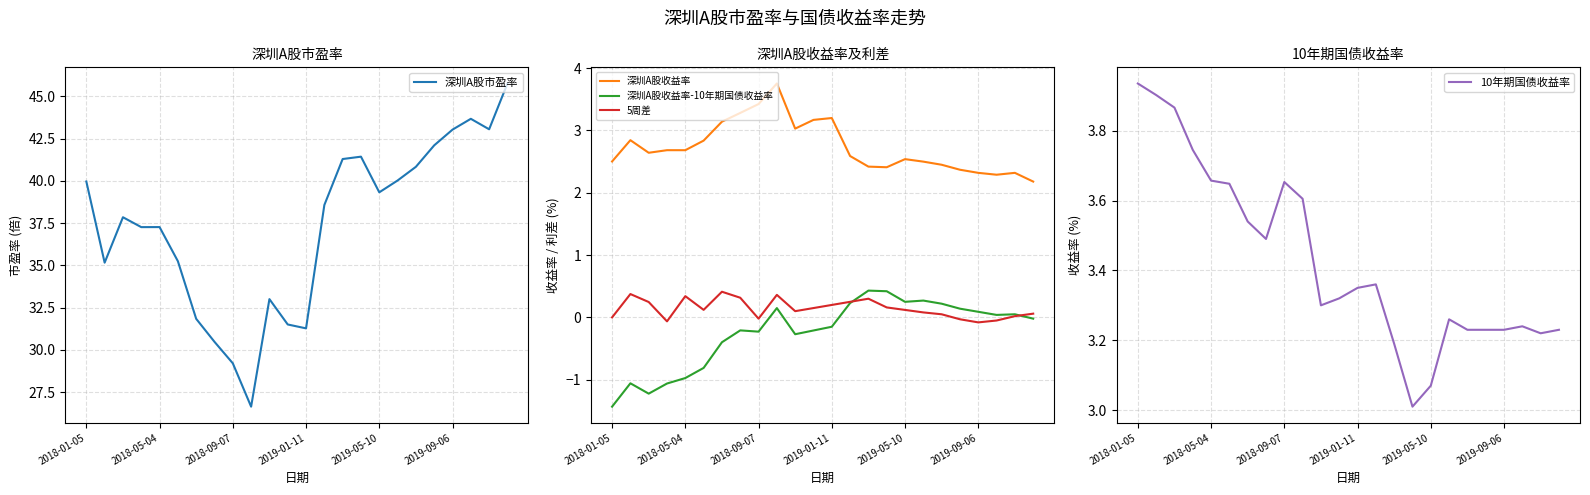

Is it true that 深圳A股收益率-10年期国债收益率 equals 0.3 at 18?

False